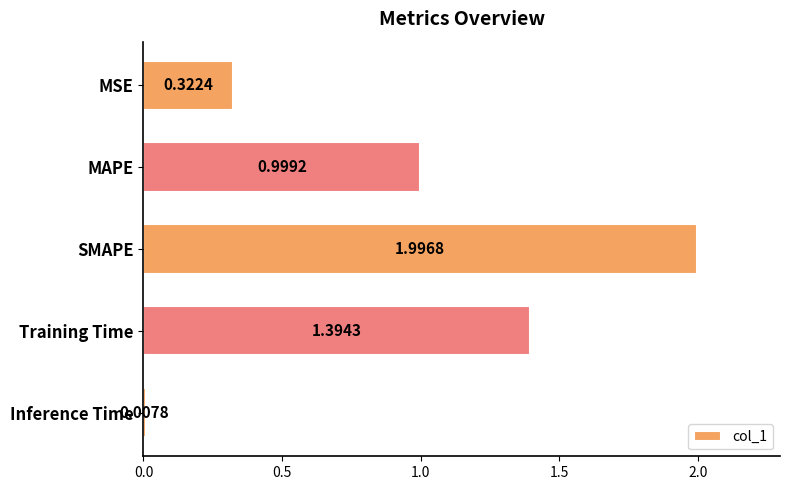

List the labels in order of value, smallest first.

Inference Time, MSE, MAPE, Training Time, SMAPE